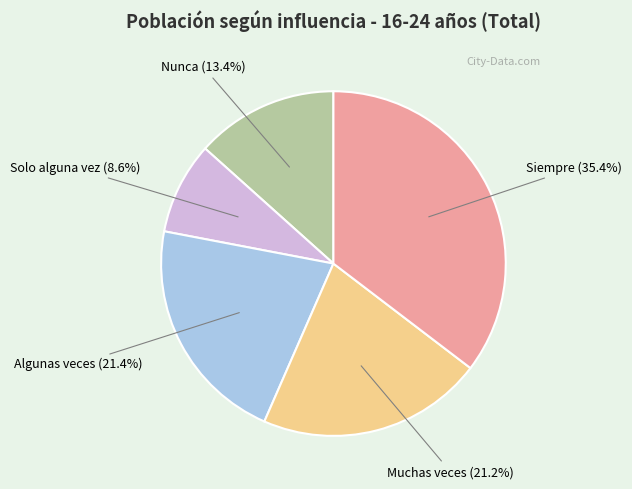

Is there a majority slice in this chart?

No